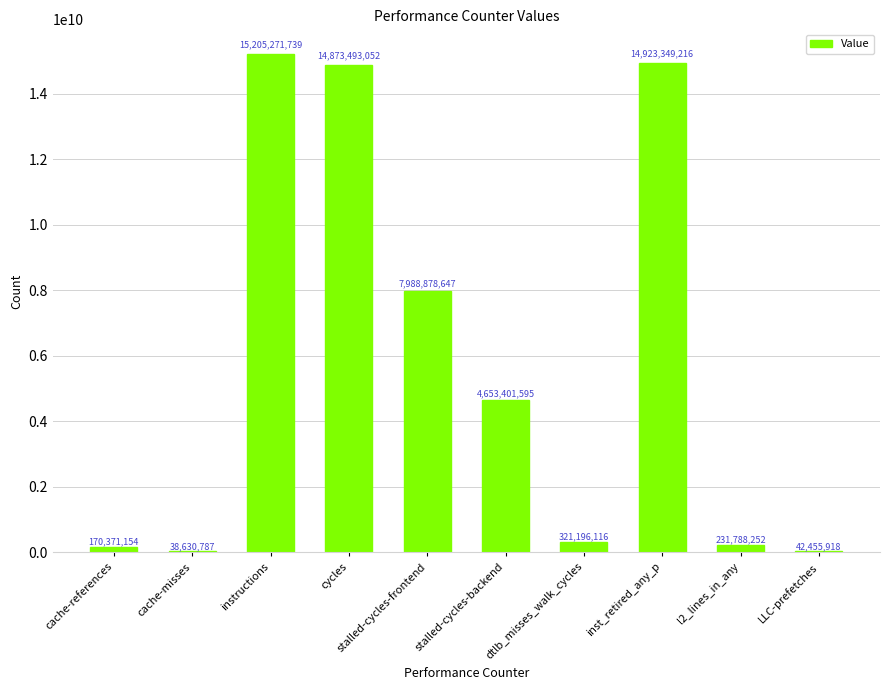

Are the bars grouped side by side (vs. stacked)?

No